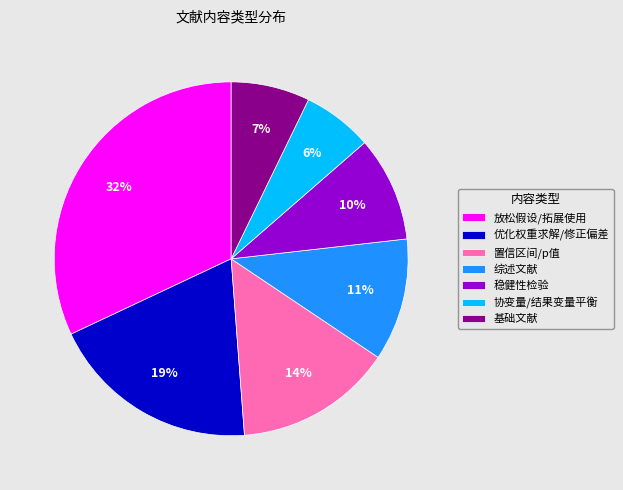

How many segments does this pie chart have?

7